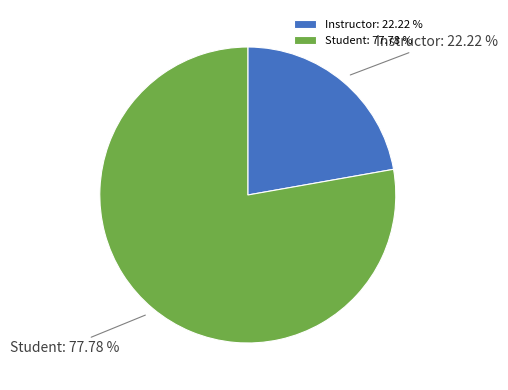

Which category has the smallest portion of the pie?

Instructor